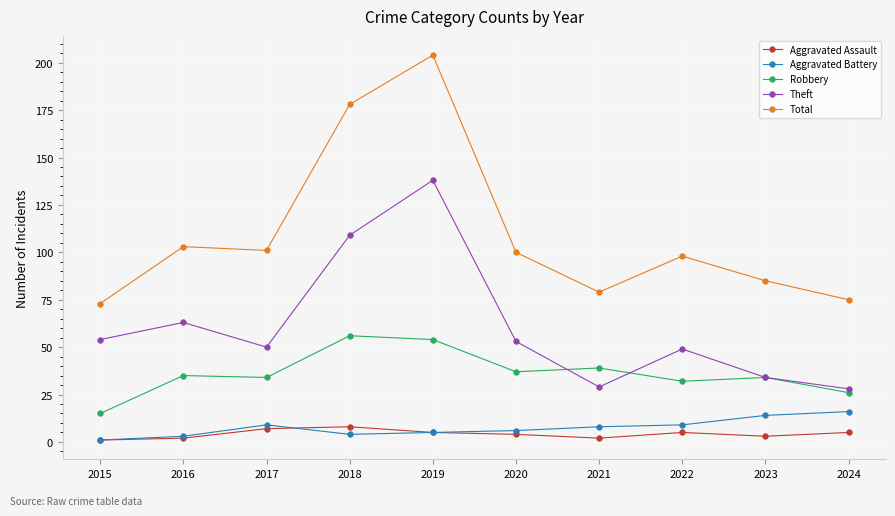

The value of Total at 2020 is 141. True or false?

False